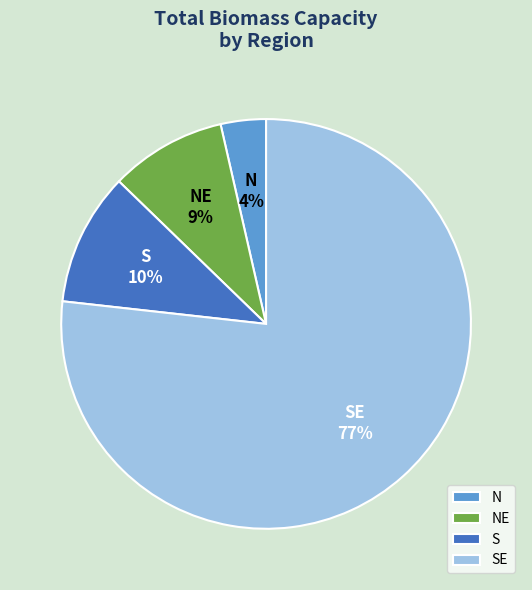

To the nearest percent, what is the difference between the NE and SE slice percentages?

68%